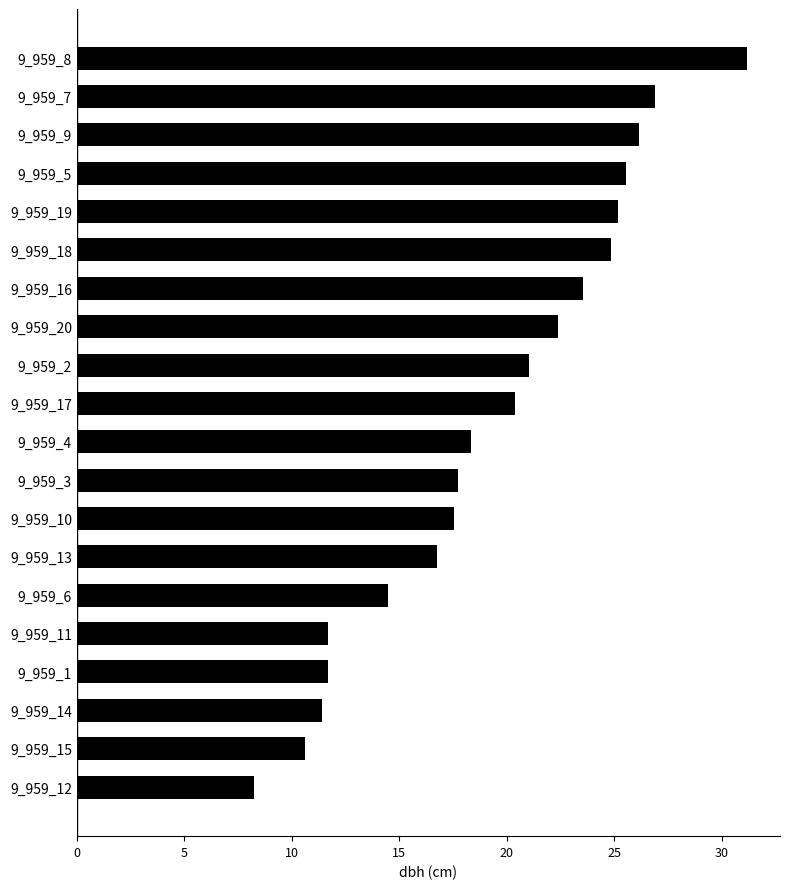

What value does the data have at 9_959_1?

11.7